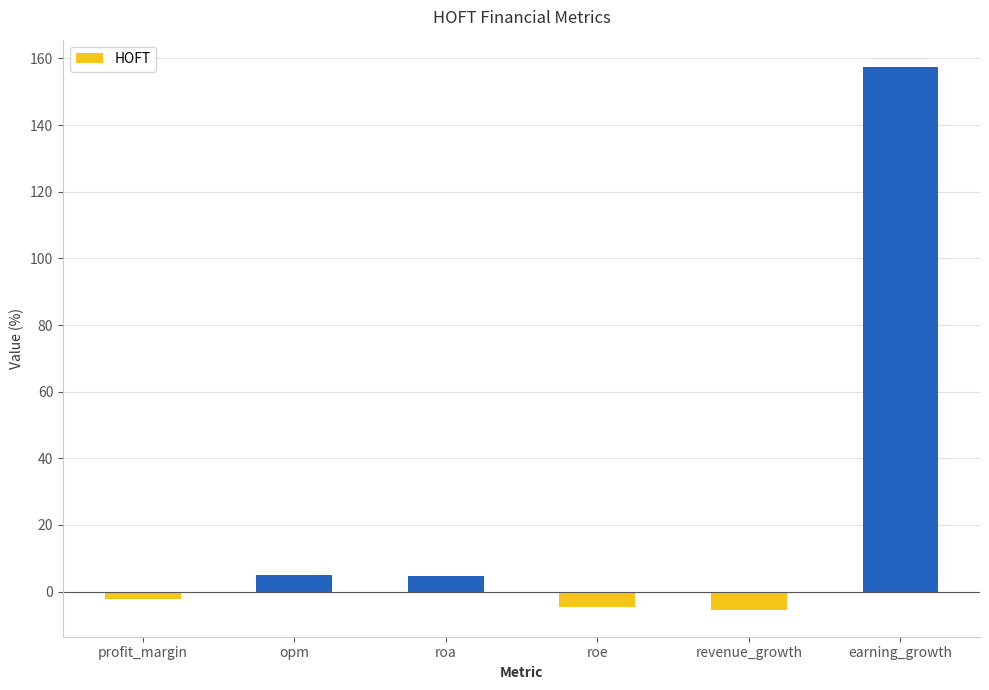

Where does the data first go above 4?

opm